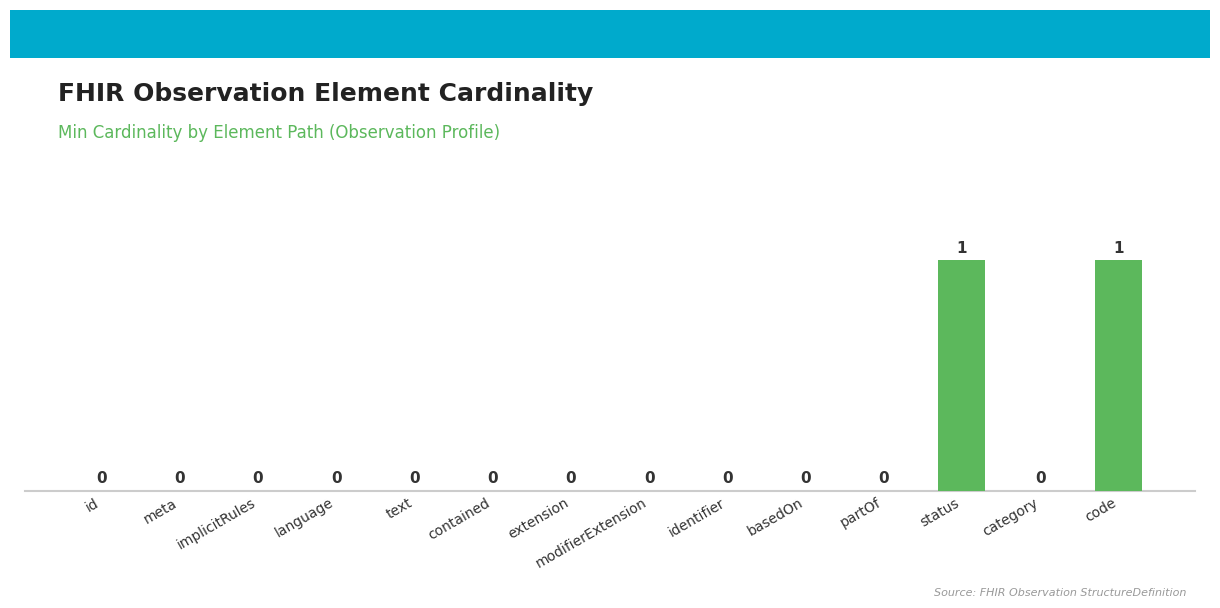

Reading left to right, transcribe all the data shown in this chart.

id=0	meta=0	implicitRules=0	language=0	text=0	contained=0	extension=0	modifierExtension=0	identifier=0	basedOn=0	partOf=0	status=1	category=0	code=1